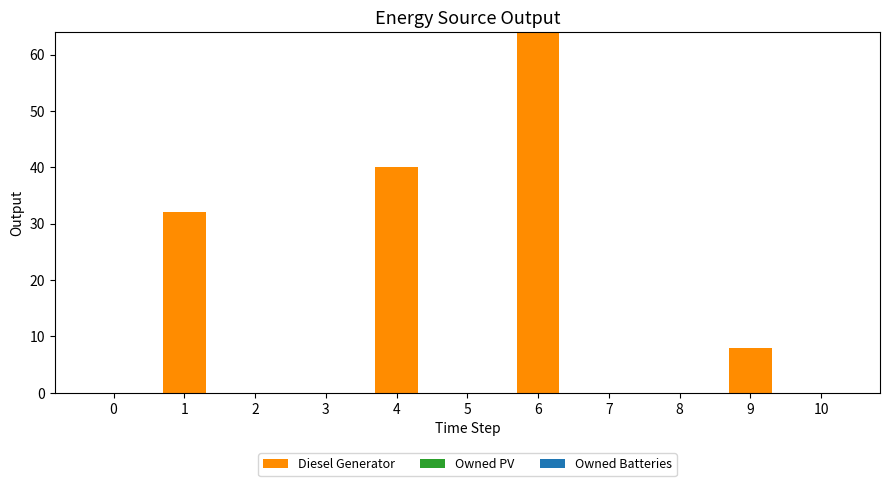

Is it true that the value at 4 is 26.7?

False